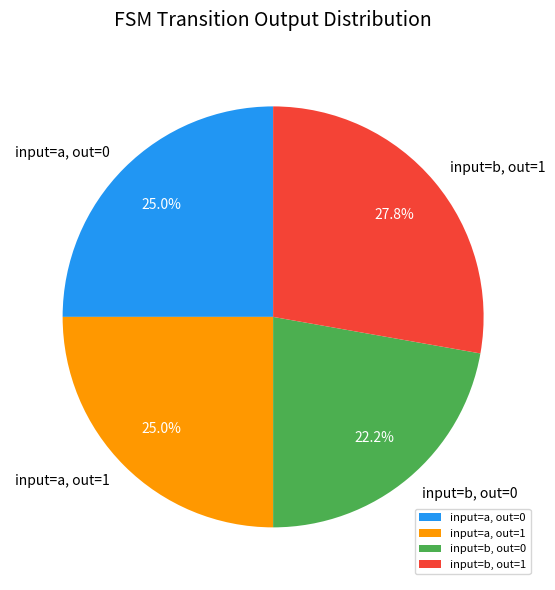

How many slices are in this pie chart?

4